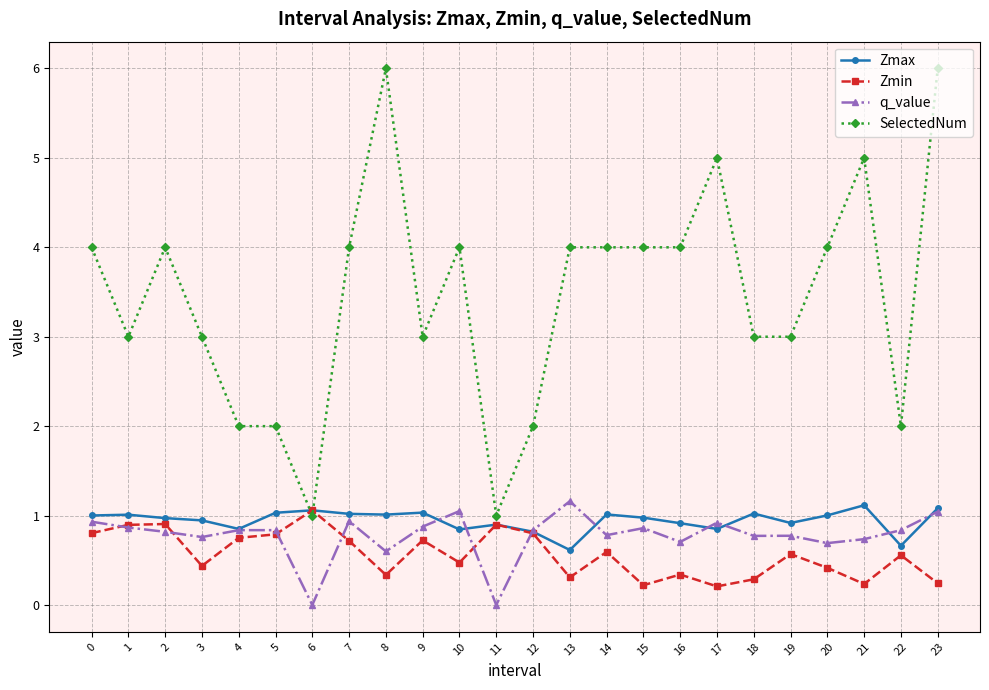

Does the chart display data point markers on the line(s)?

Yes